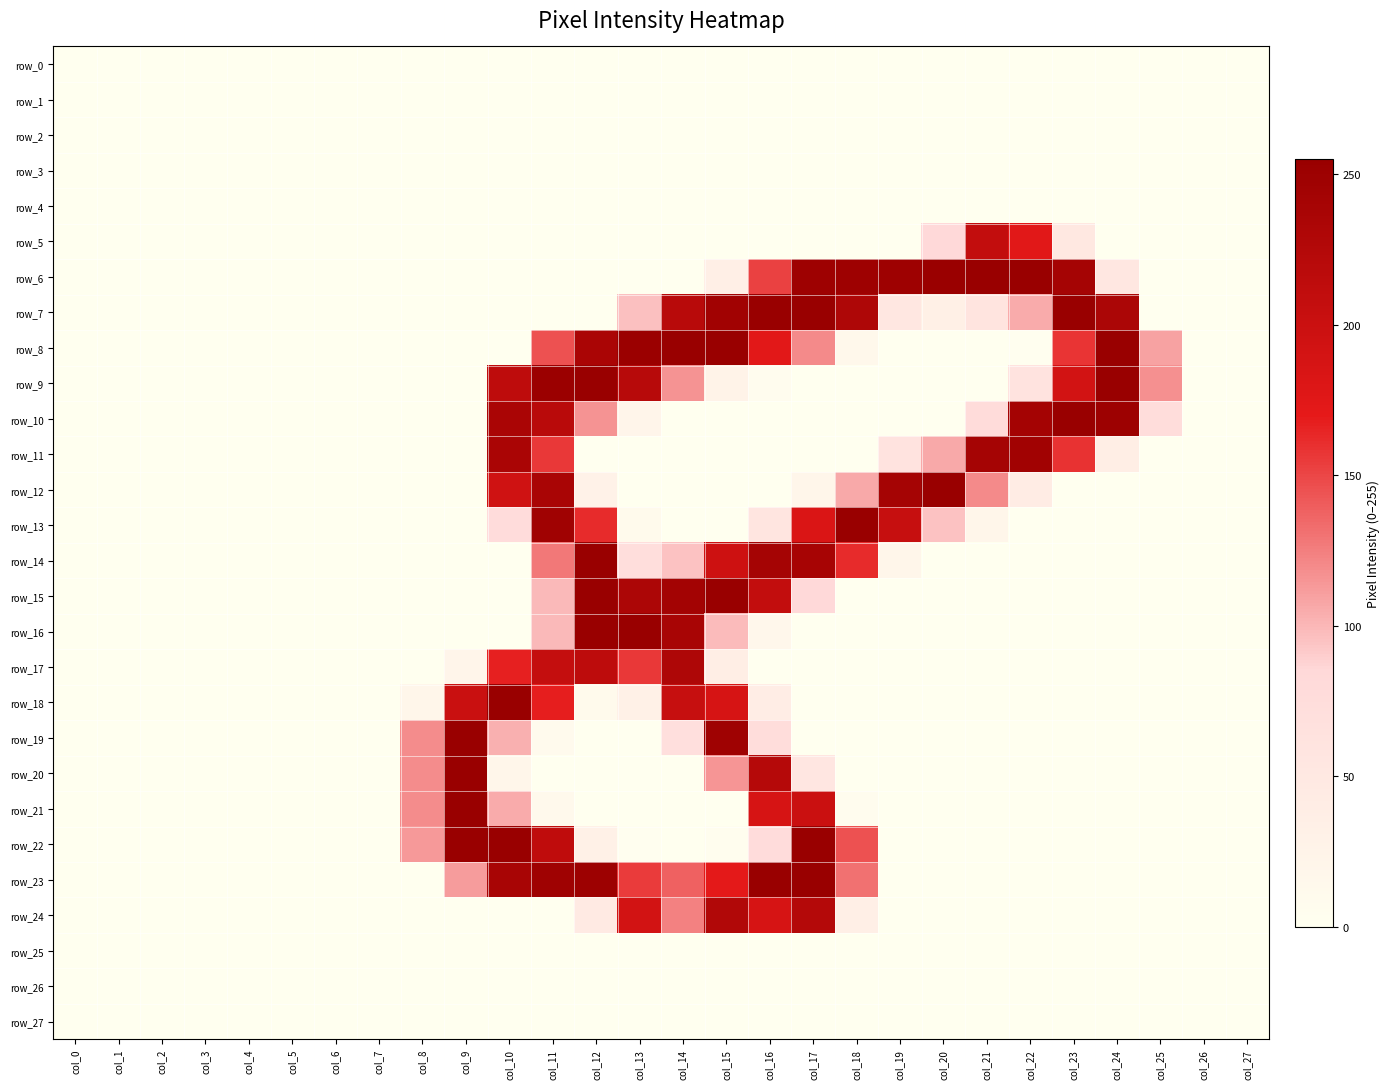

The value of row_5 at col_25 is 0. True or false?

True